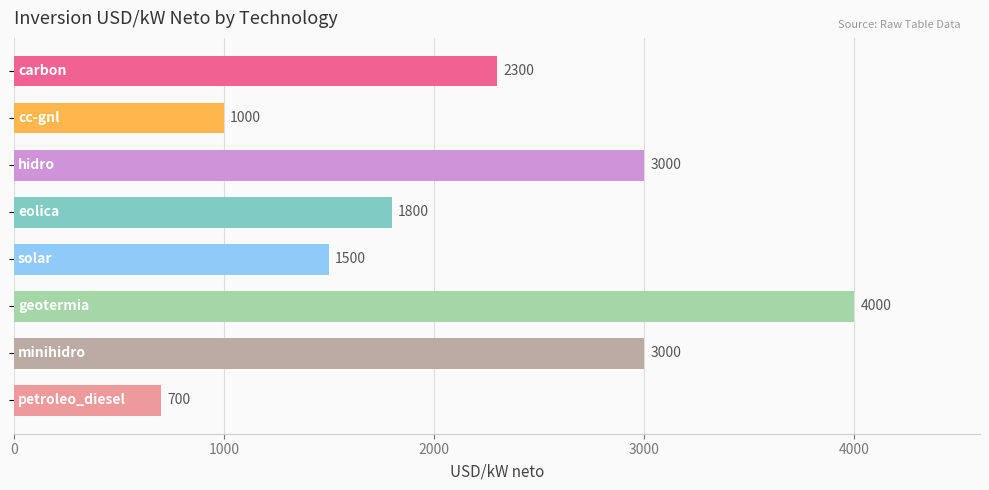

What is the maximum value shown in the chart?

4000